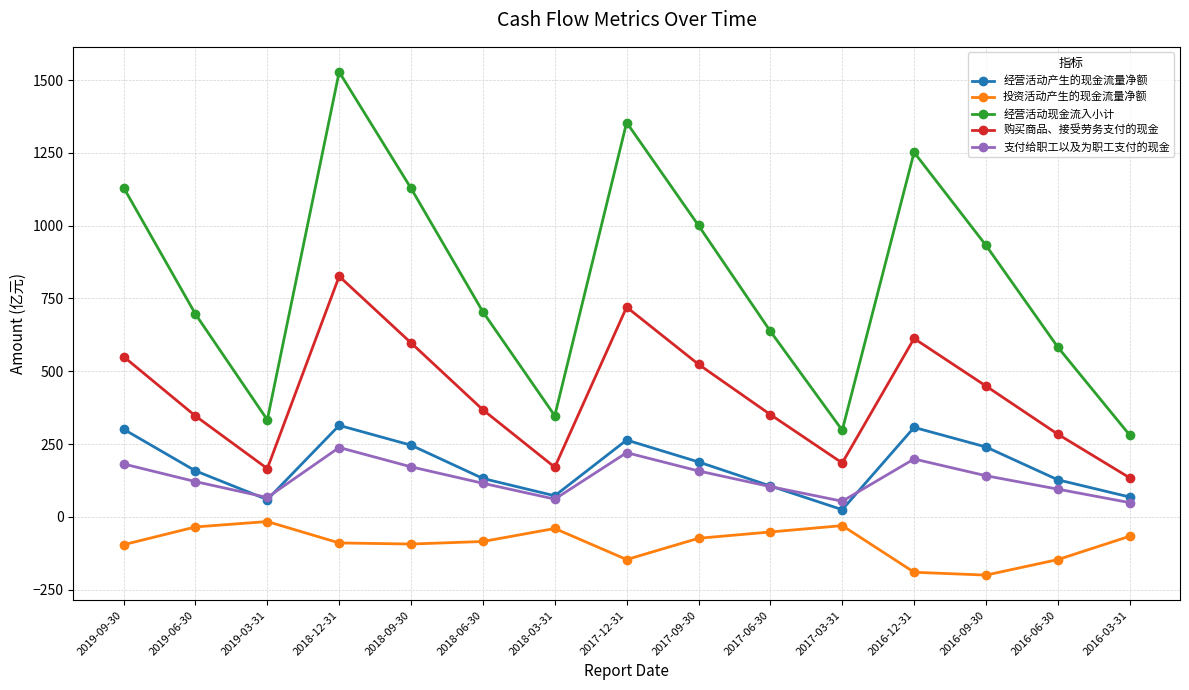

In 经营活动产生的现金流量净额, how many points are higher than both neighbors (excluding endpoints)?

3